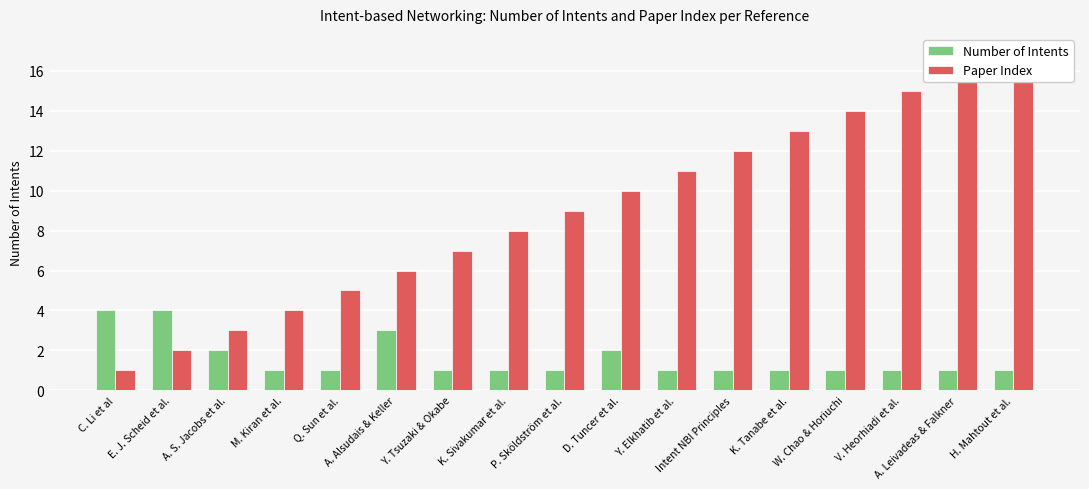

What is the label of the 3rd bar from the right?

V. Heorhiadi et al.